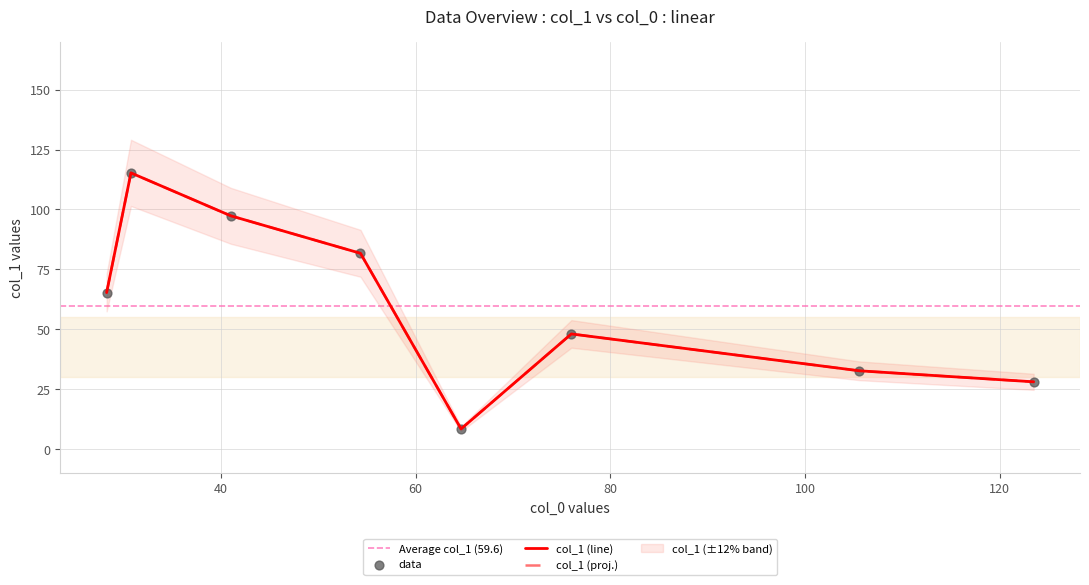

What is the ratio of the value at 30.75 to the value at 54.333333333333336?

1.4